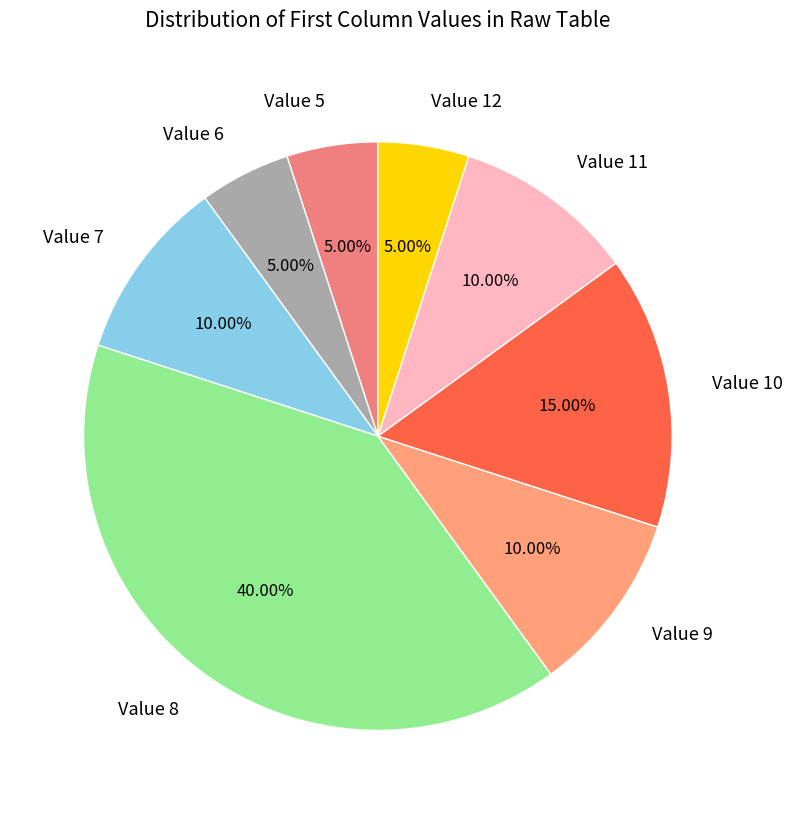

Do Value 12 and Value 11 together represent more than half of the pie?

No